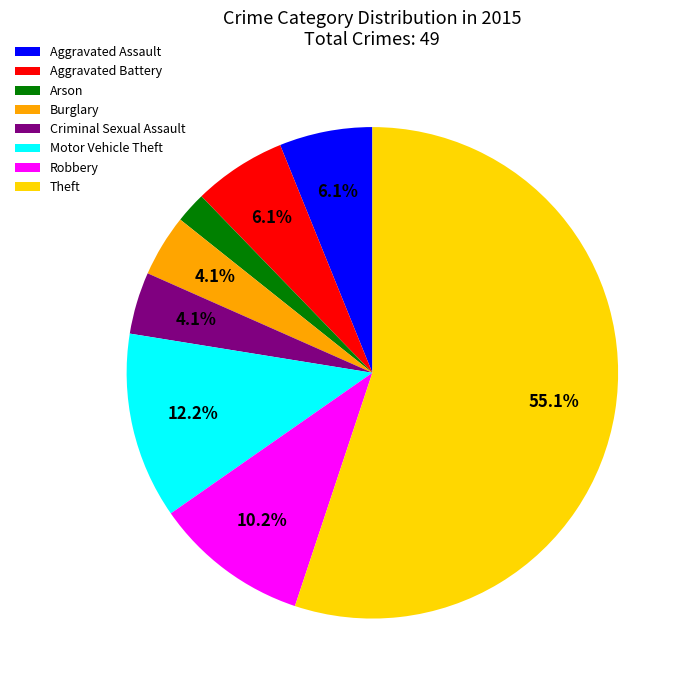

The Aggravated Battery slice represents 20% of the pie. True or false?

False